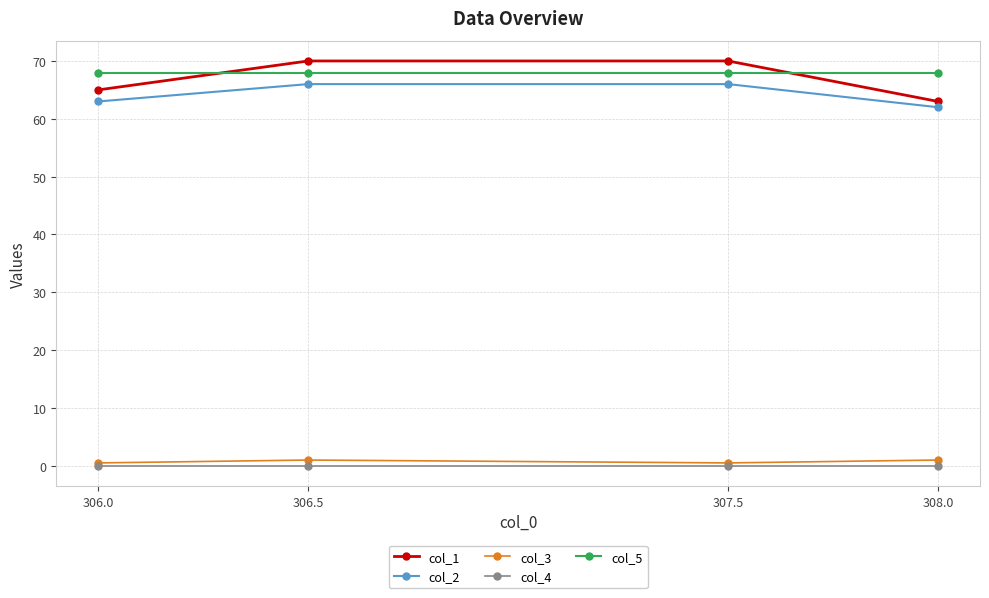

Is it true that col_1 equals 26.4 at 306.5?

False